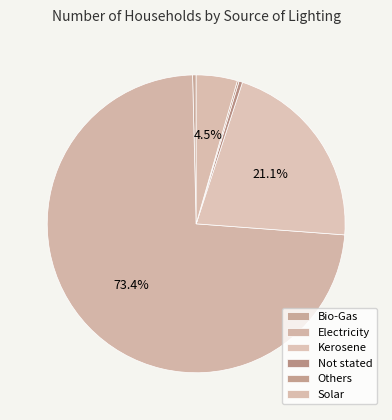

Which slice is the largest?

Electricity